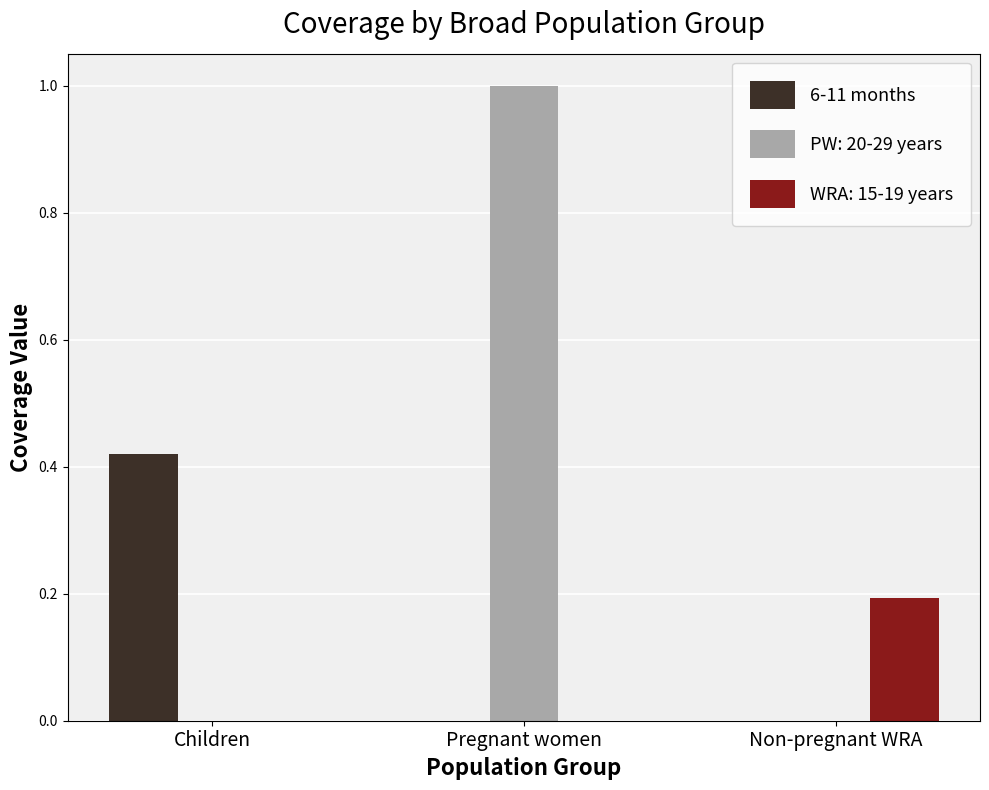

True or false: WRA: 15-19 years has a value of 0.2 at Non-pregnant WRA.

True